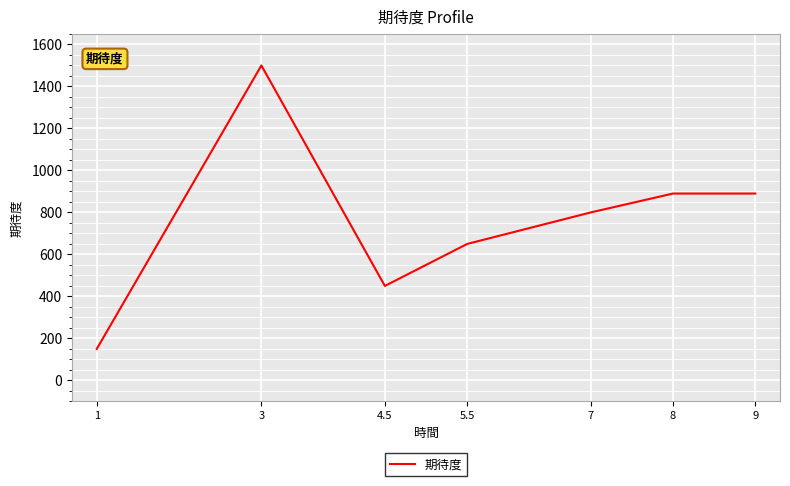

Where is the data nearest to the value 825?

7